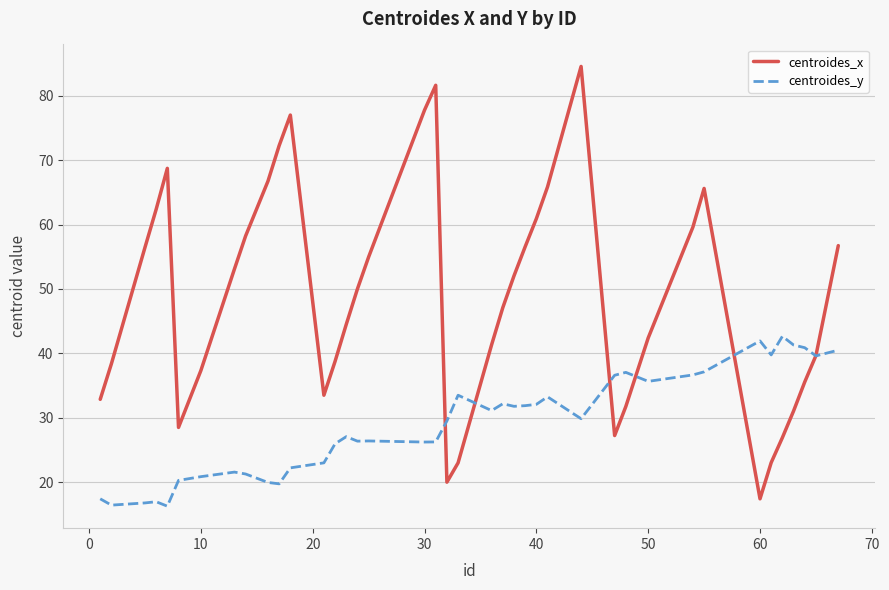

Is this an area chart (filled region under the line)?

No